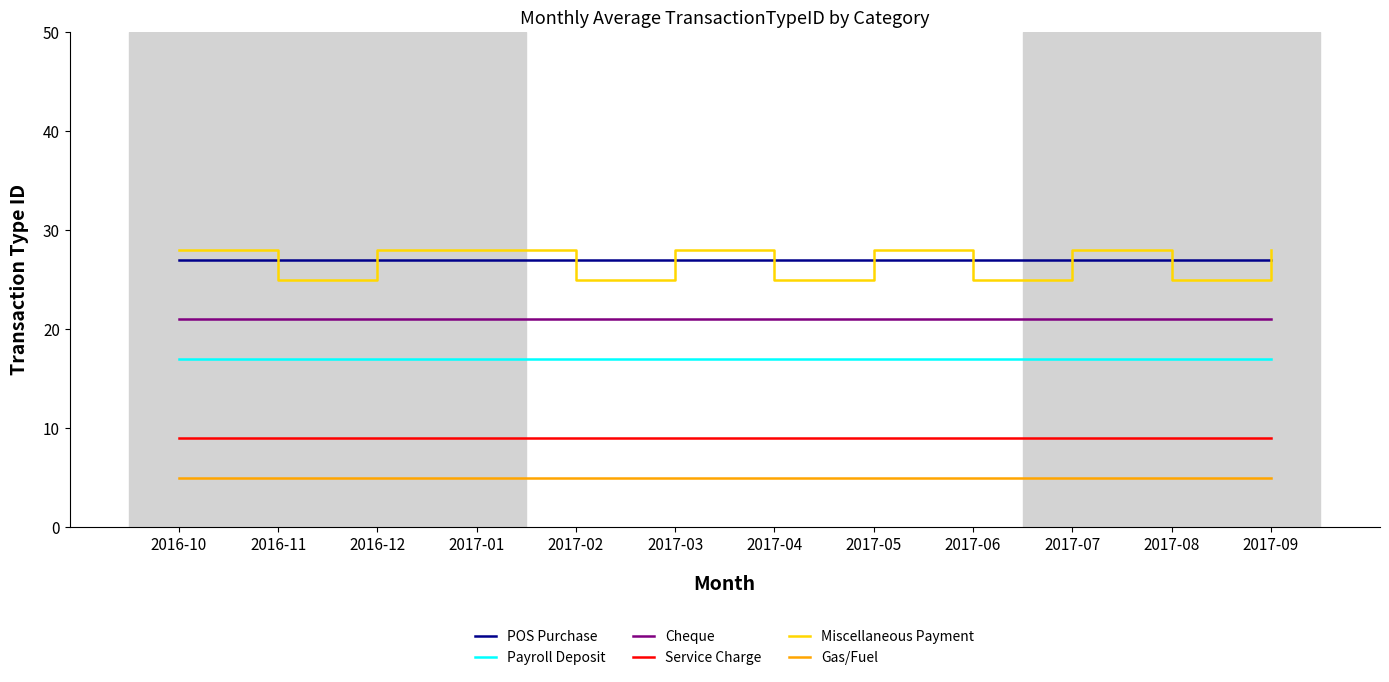

How many lines are shown in the chart?

6